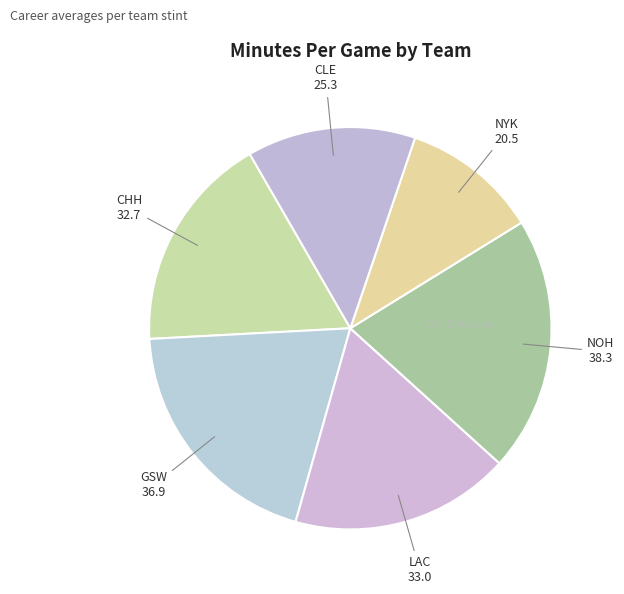

The NYK slice represents 11% of the pie. True or false?

True